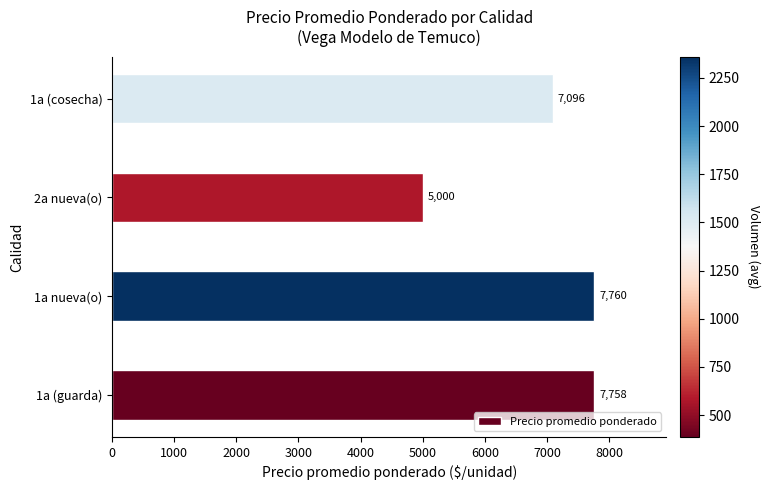

What is the change in value from 1a (guarda) to 1a (cosecha)?

-662